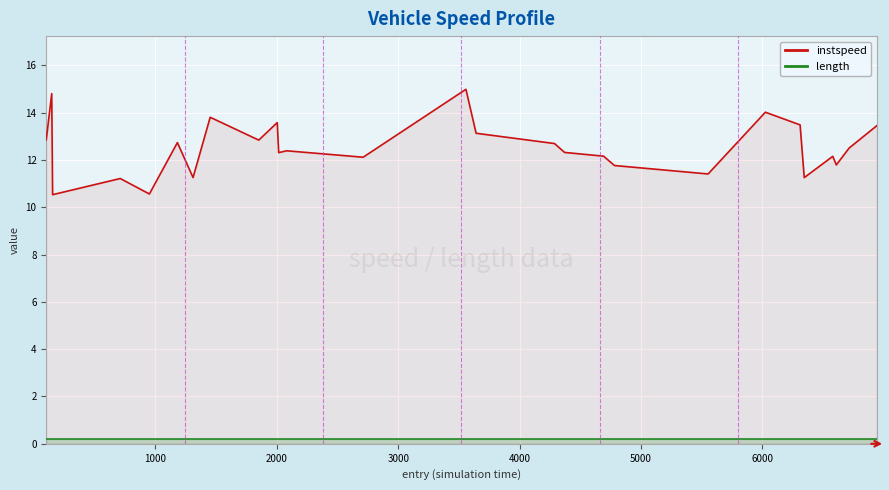

Which series has the largest total across all categories?

instspeed